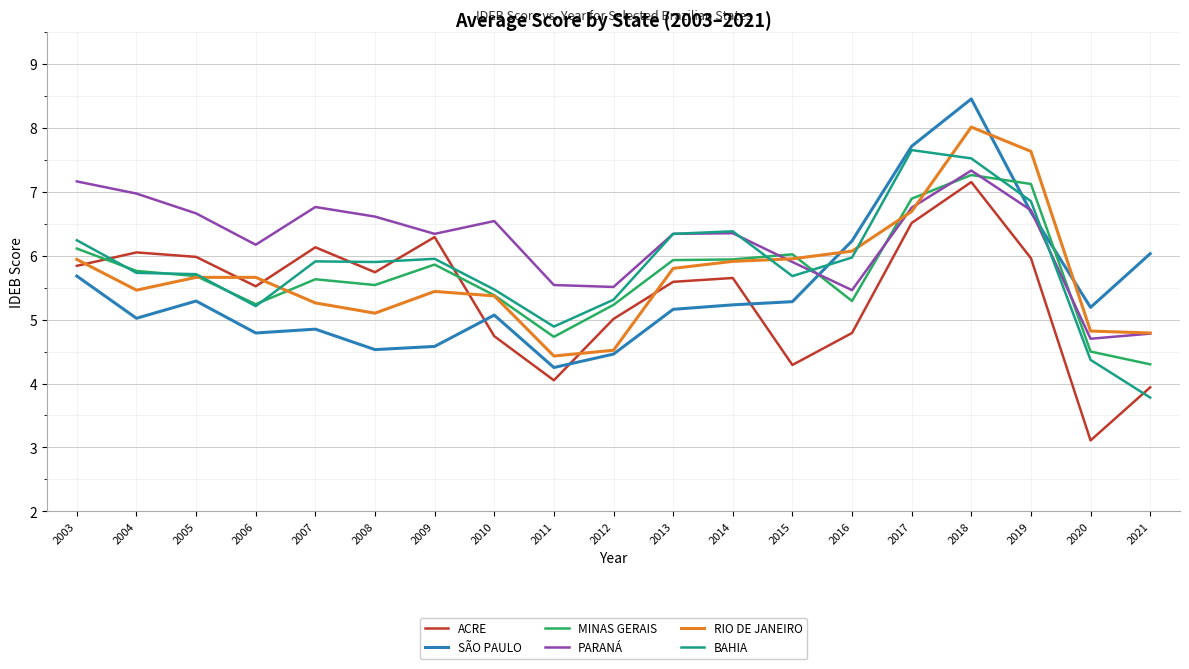

Between 2012 and 2020, which series saw the biggest shift?

ACRE